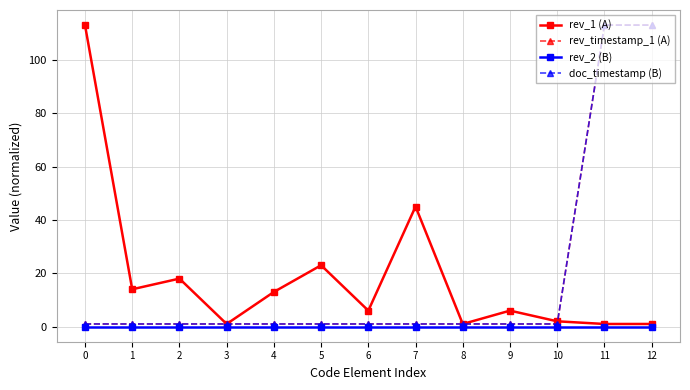

Does the chart have visible grid lines?

Yes